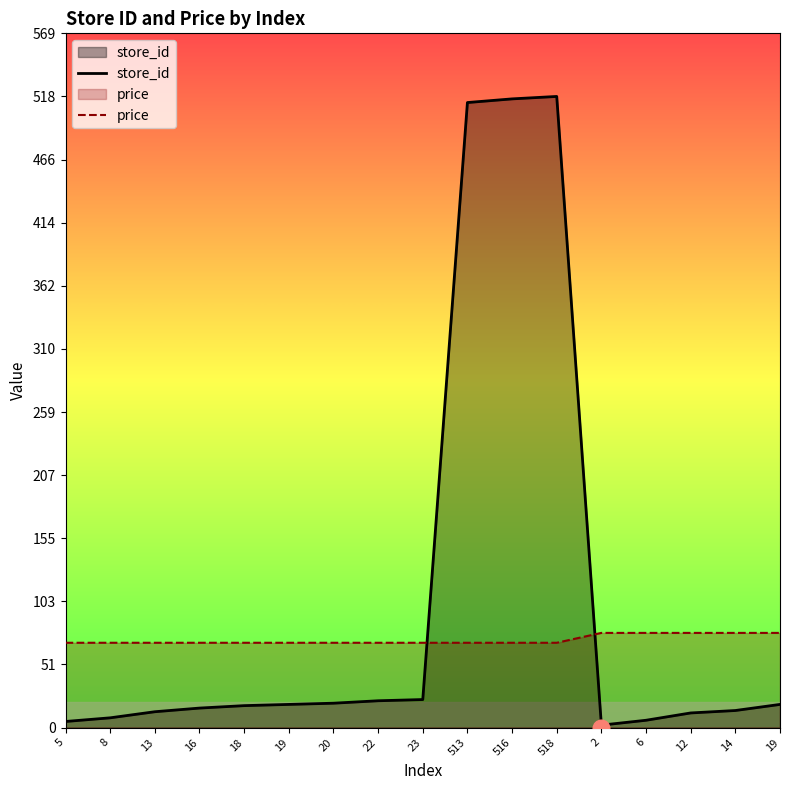

What is the spread (max minus min) of values at 518?

448.4